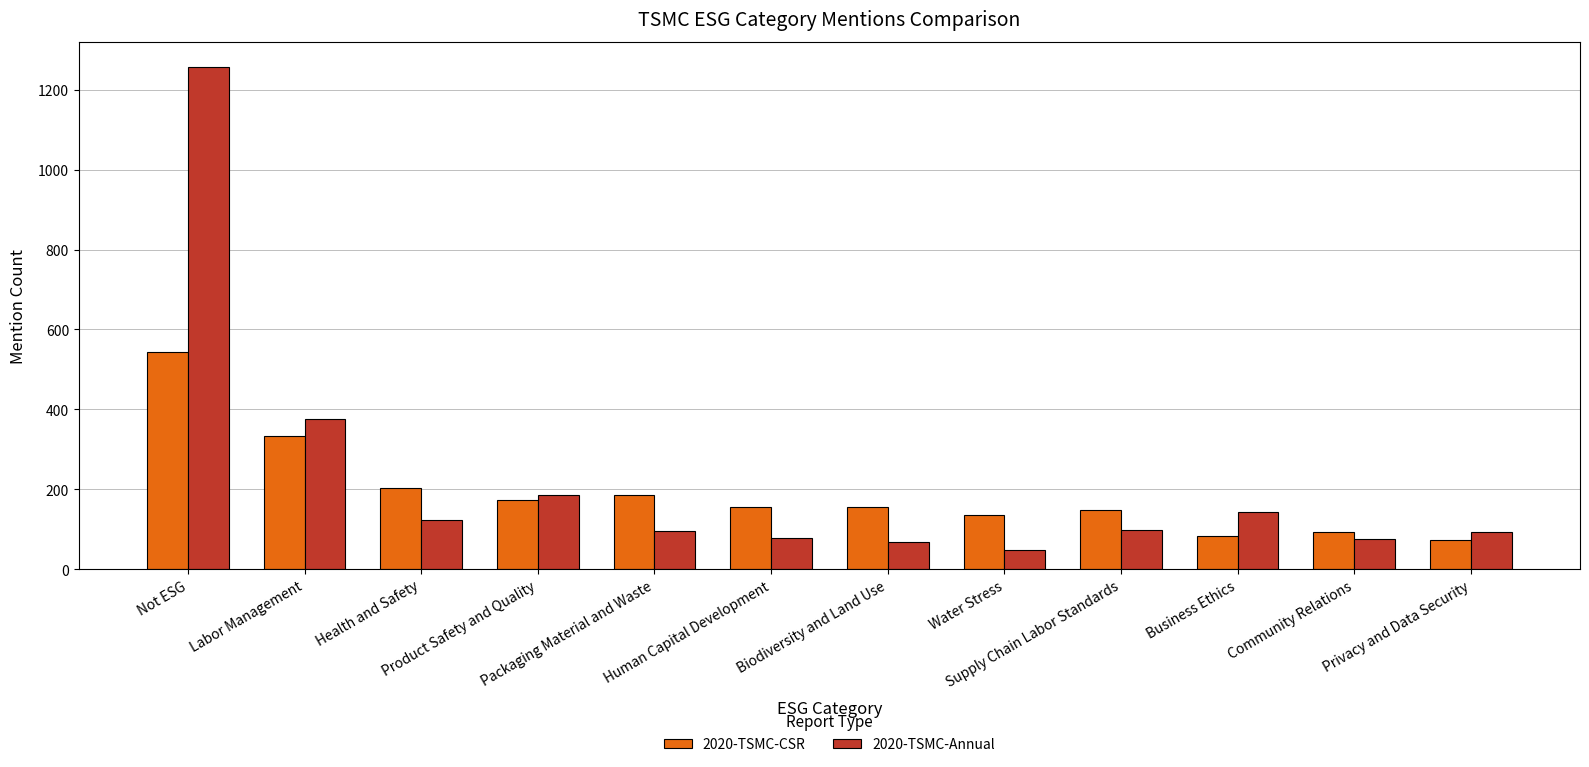

Between Human Capital Development and Privacy and Data Security, which series saw the biggest shift?

2020-TSMC-CSR